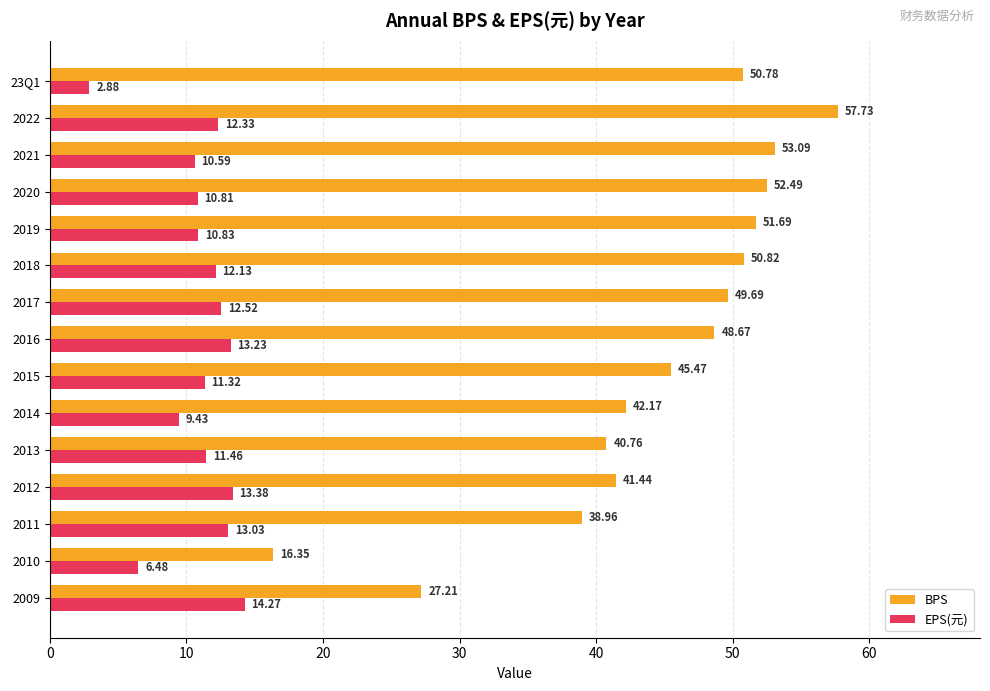

Rank the series at 2017 from highest to lowest value.

BPS, EPS(元)